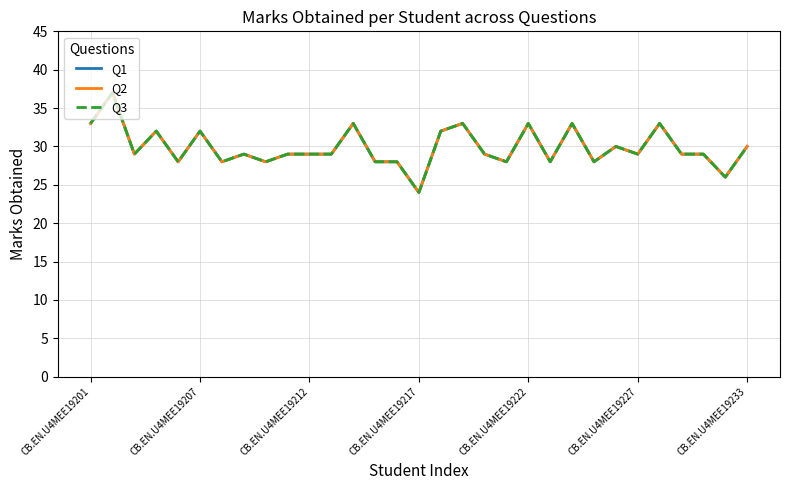

What is the average value of the Q1 series?

30